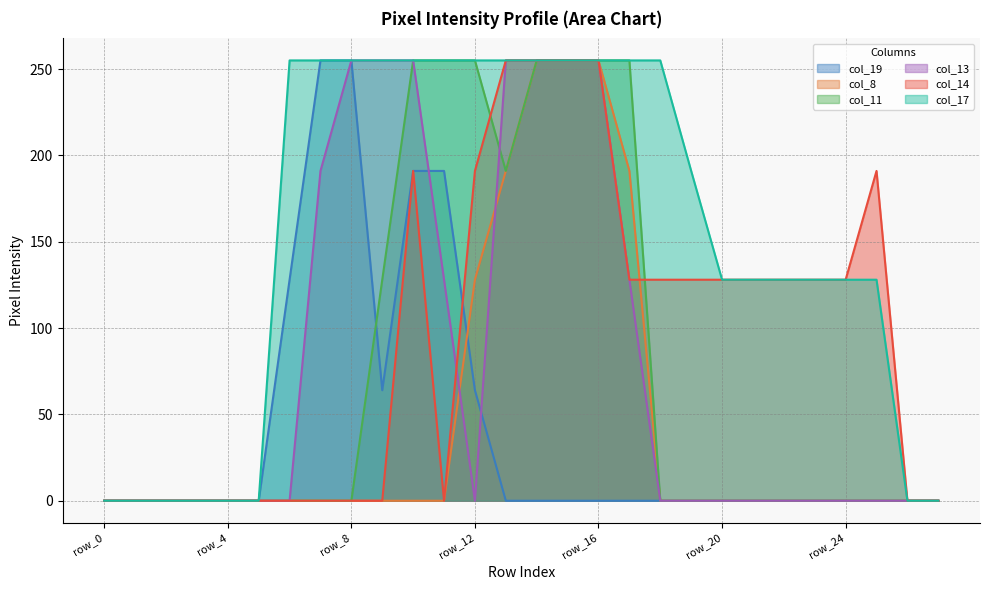

At which category does col_14 reach its first local peak?

row_10